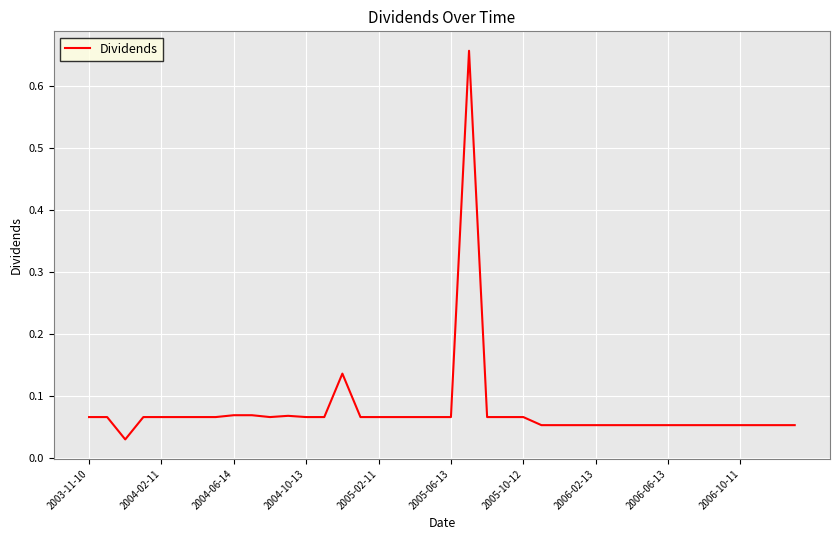

What is the difference between the maximum and minimum values?

0.6